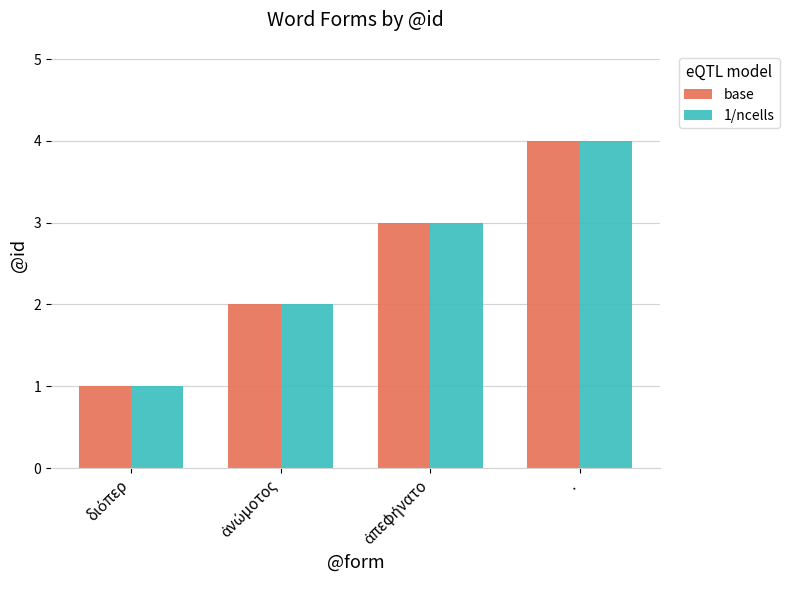

What is the greatest value displayed?

4